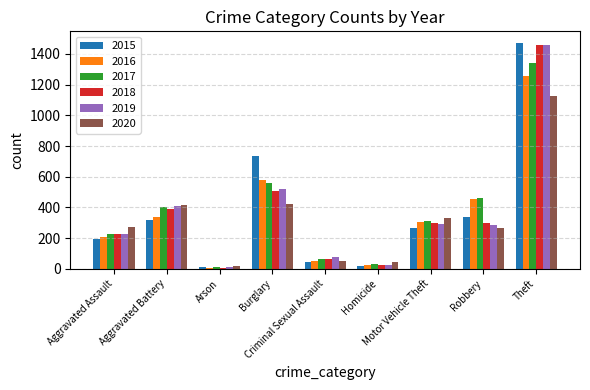

Is the value of 2017 at Homicide greater than the value of 2015 at Arson?

Yes